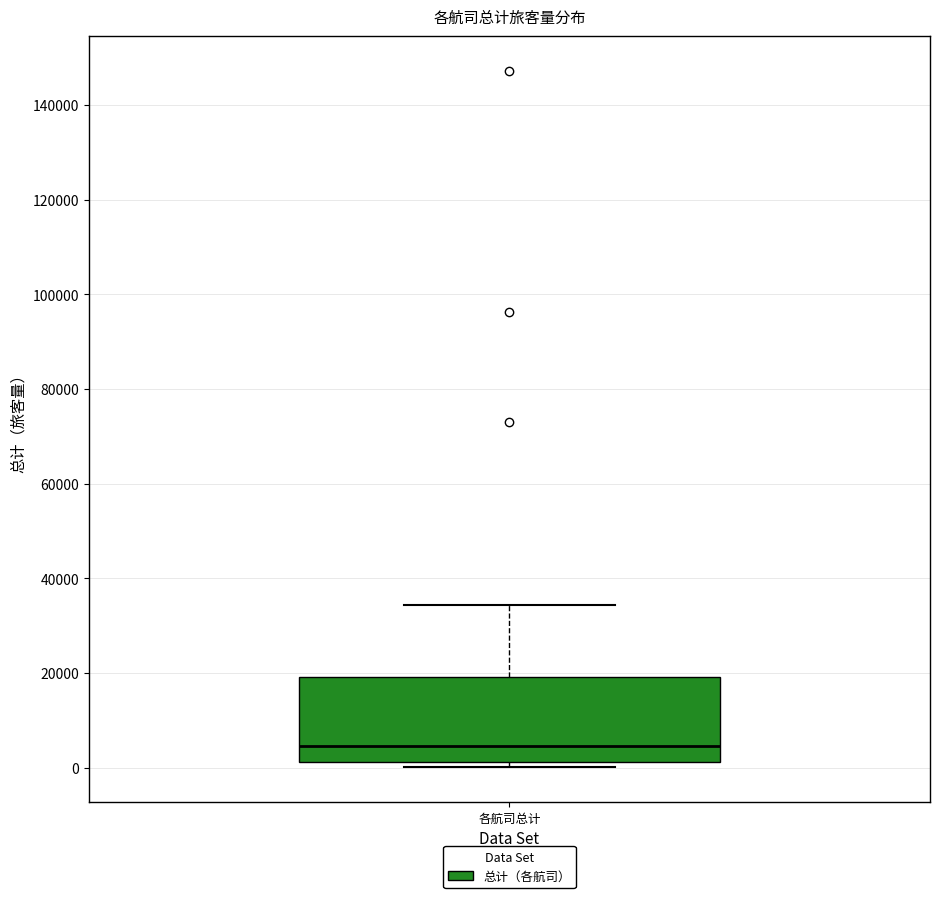

Transcribe this box plot: give where the median line is, the range the box spans, and where the two whiskers end, as read against the y-axis. The values are not printed on the chart, so give them approximately, as read against the axis.

median 4000, box 2000 to 20000, whiskers 0 to 34000